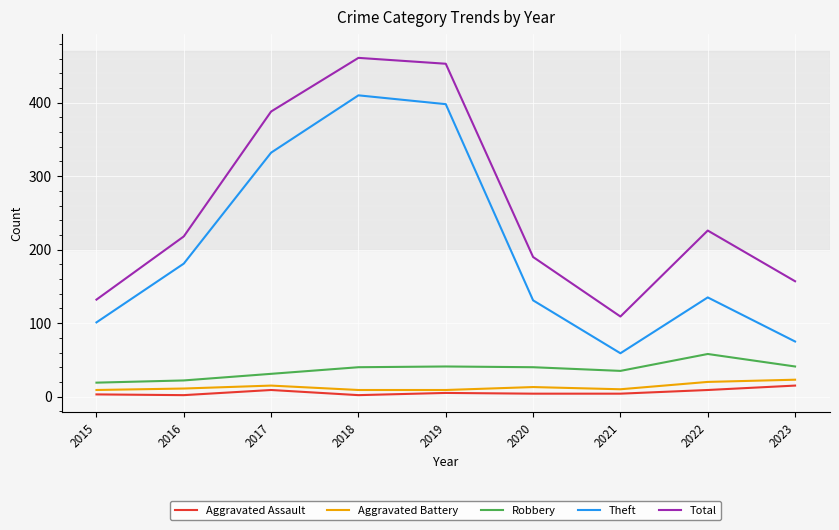

What is the difference between the maximum and minimum values in the Aggravated Battery series?

14